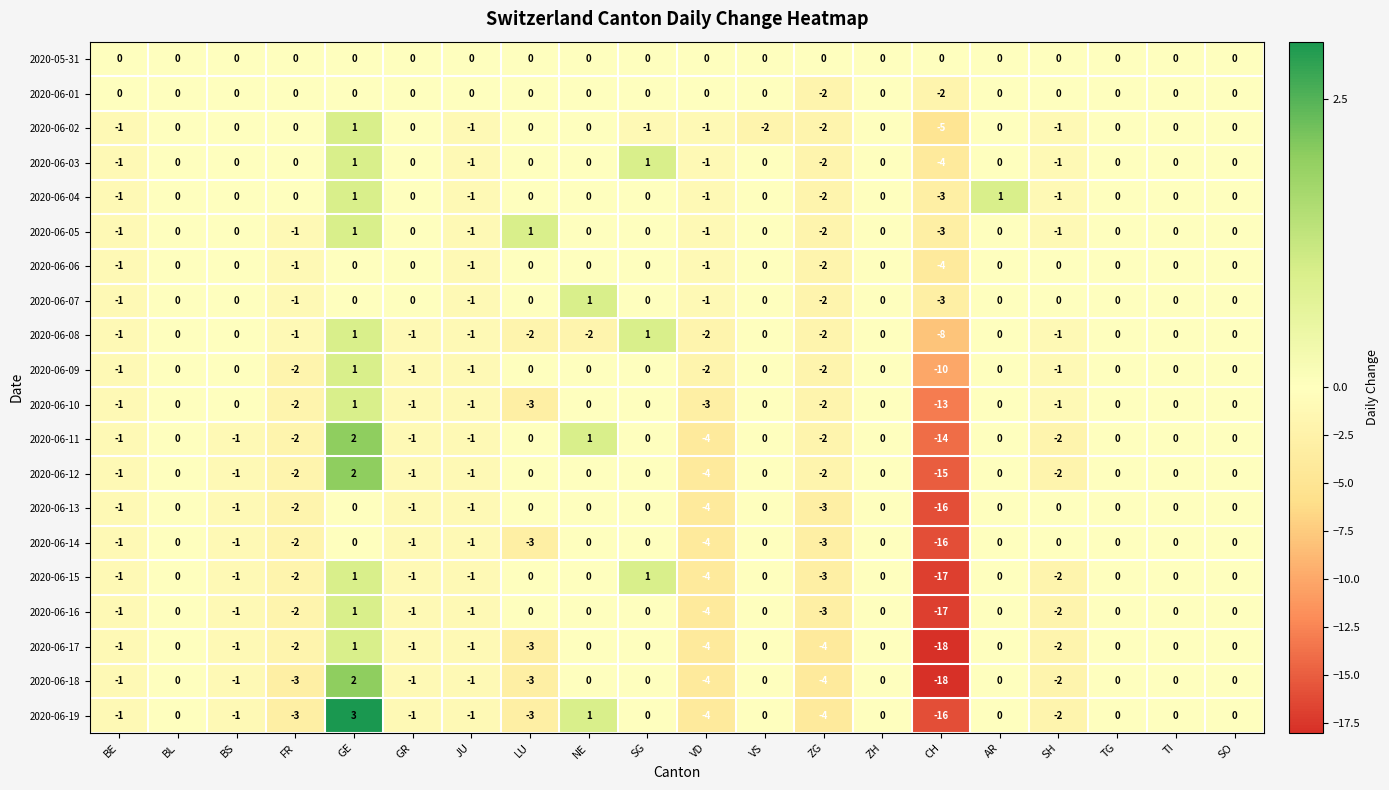

Which series has the largest total across all categories?

2020-05-31